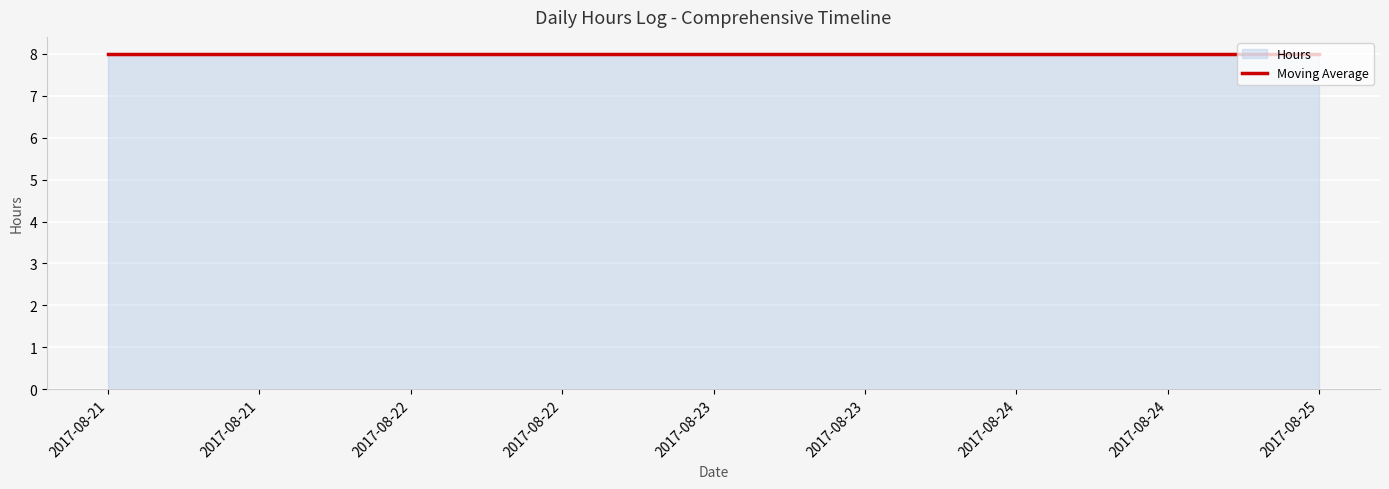

Which category has the highest value across all series?

2017-08-21